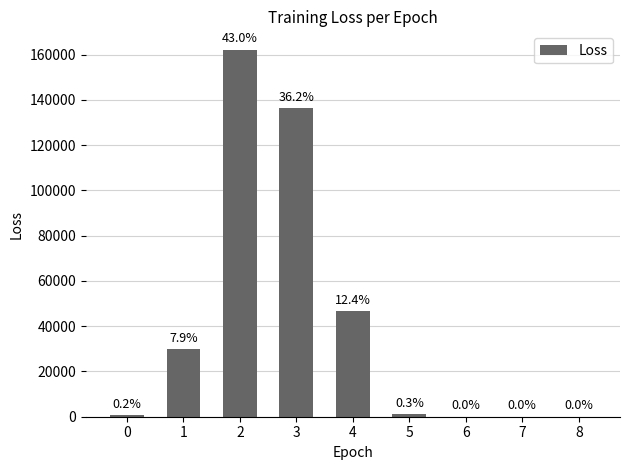

How many bars are there in total?

9